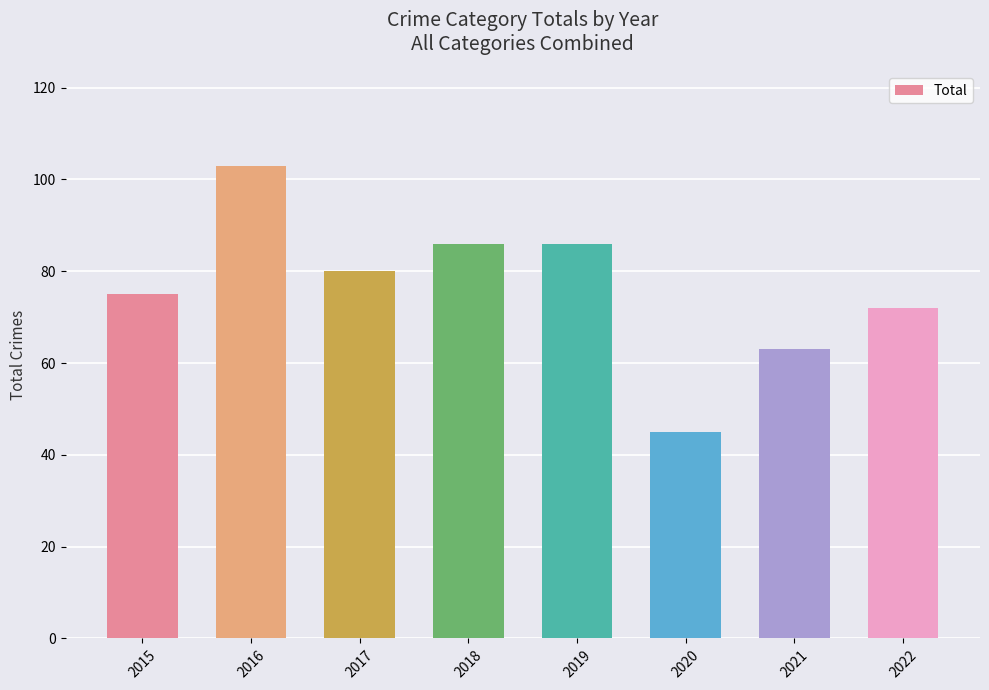

Does the chart contain stacked bars?

No